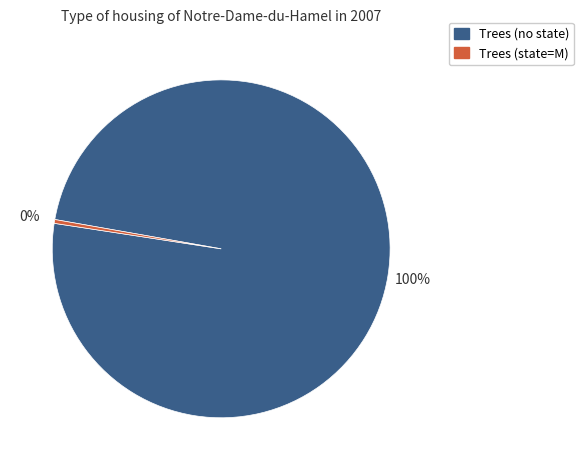

Rank the categories by value from lowest to highest.

Trees (state=M), Trees (no state)